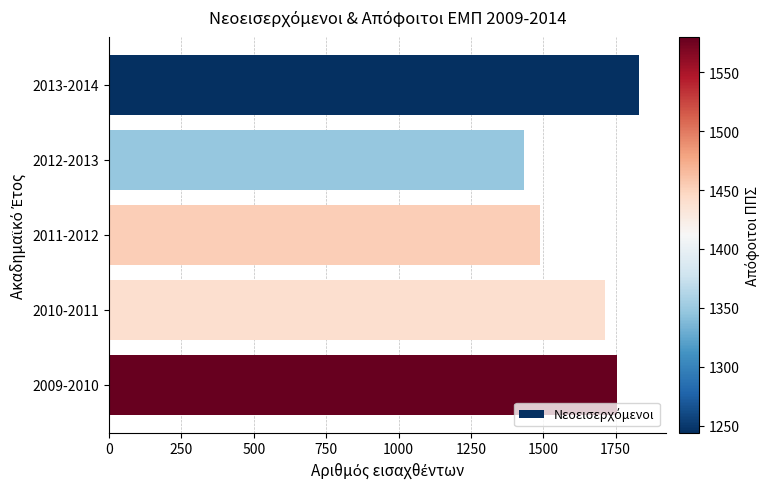

True or false: the data shows 1488 at 2011-2012.

True